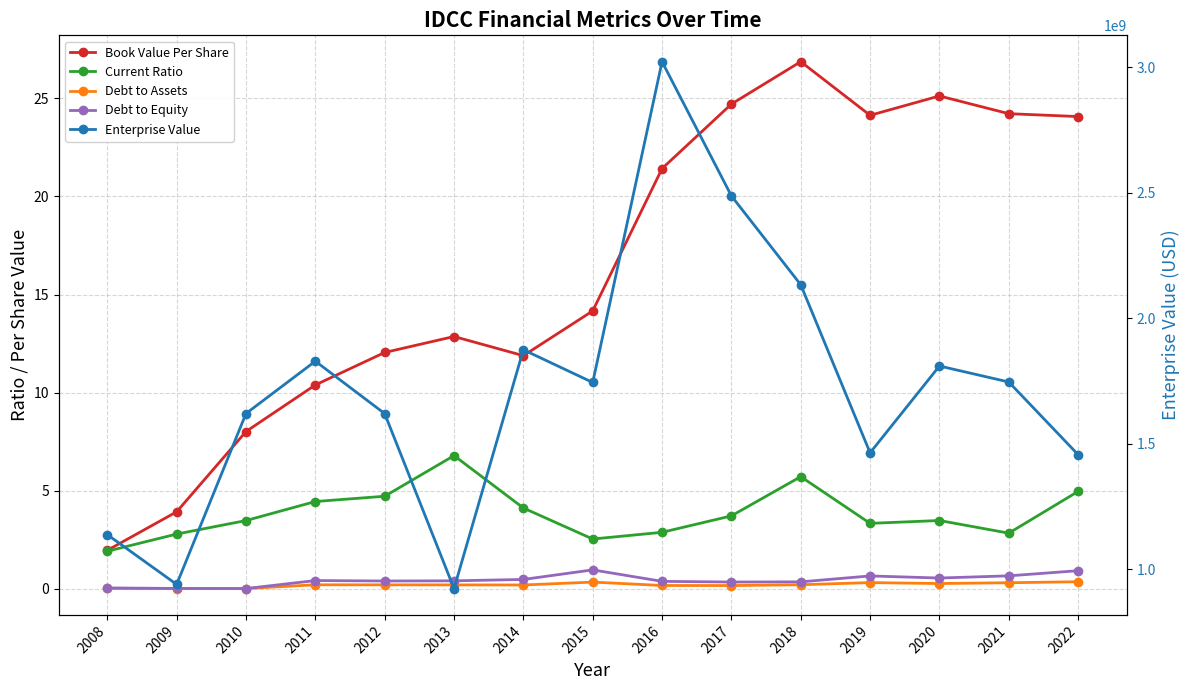

True or false: Enterprise Value and Debt to Equity cross at least once.

False